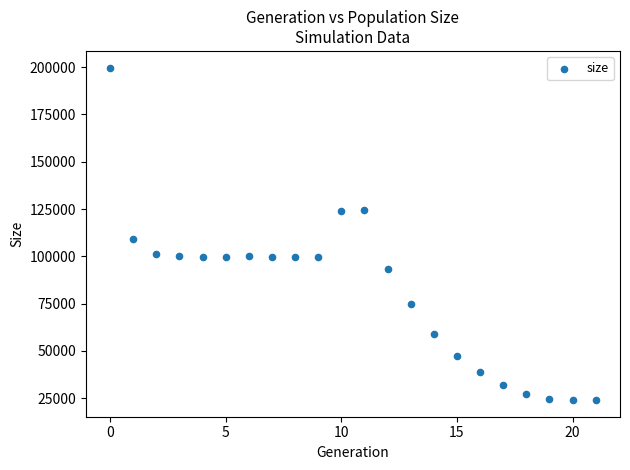

What Y value in the scatter plot is closest to 111879?

109388